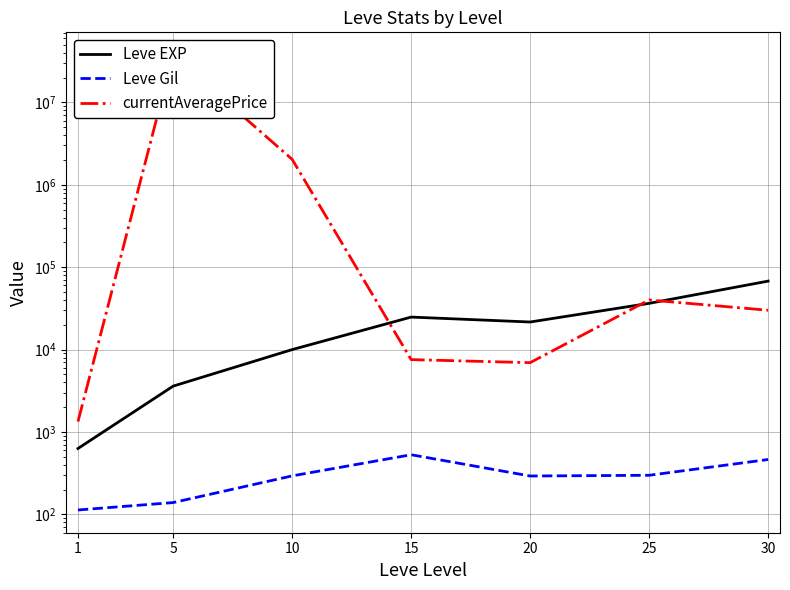

The value of currentAveragePrice at 1 is 1335.8. True or false?

True